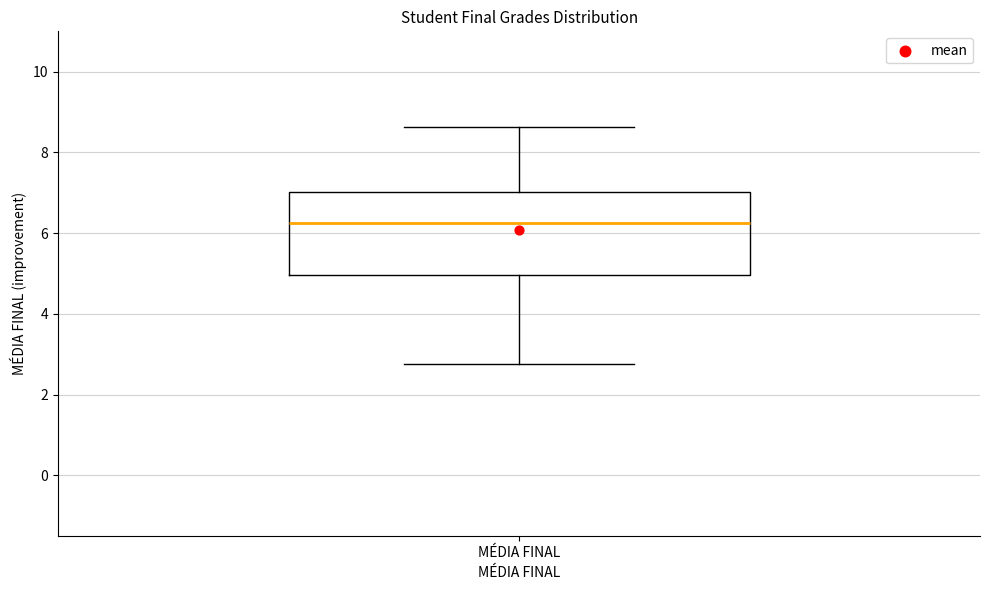

Transcribe this box plot: give where the median line is, the range the box spans, and where the two whiskers end, as read against the y-axis. The values are not printed on the chart, so give them approximately, as read against the axis.

median 6.2, box 5.0 to 7.0, whiskers 2.8 to 8.6